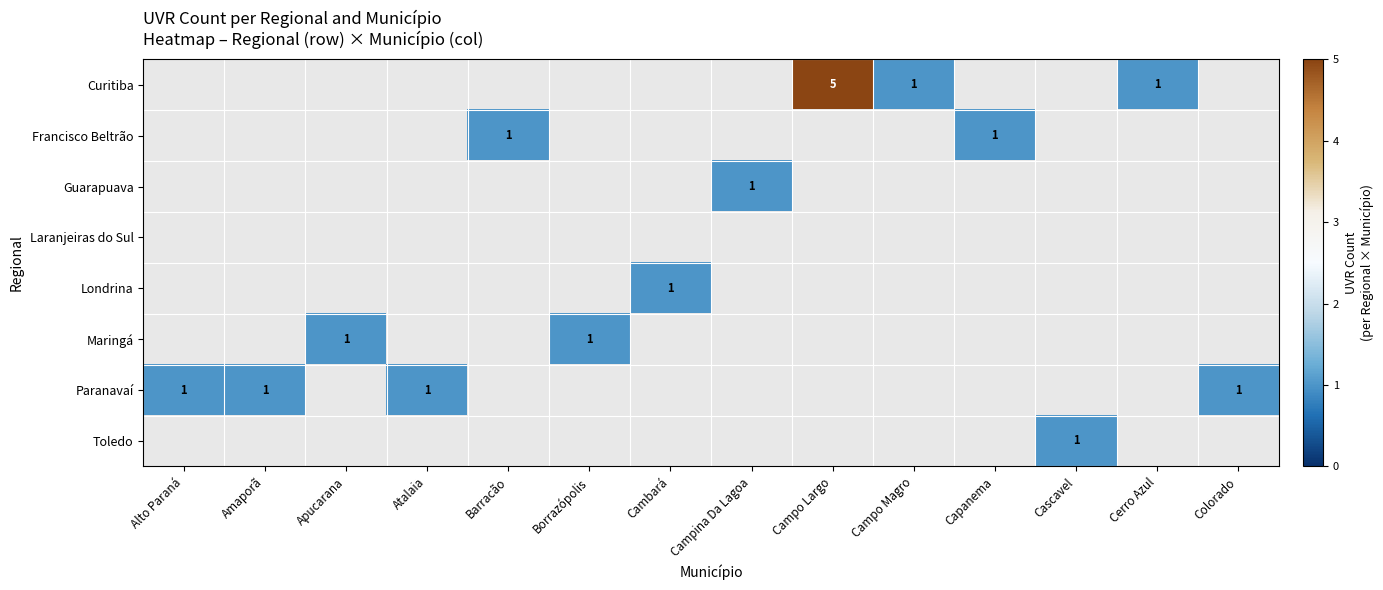

How many categories are shown in the chart?

14